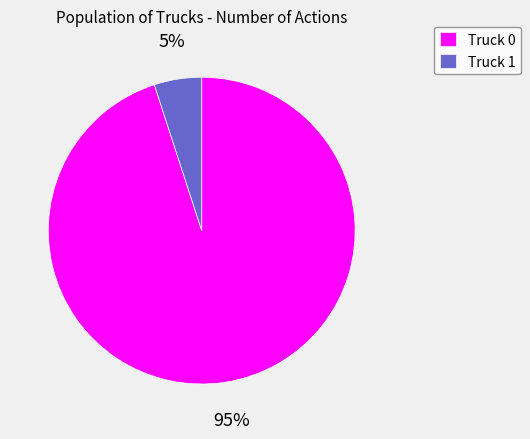

Which slice is the largest?

Truck 0